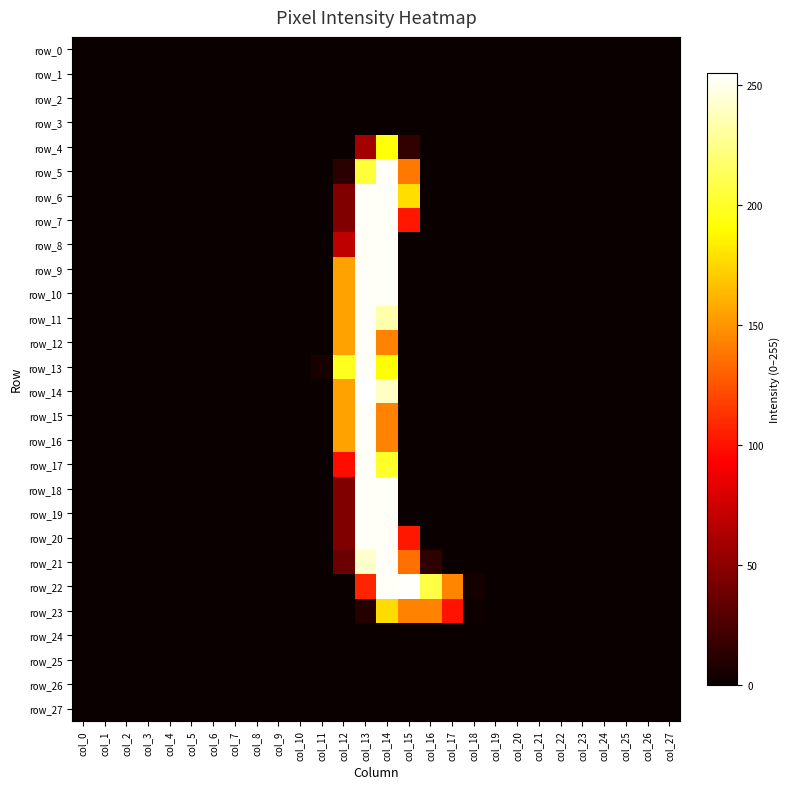

Which series has the largest total across all categories?

row_22